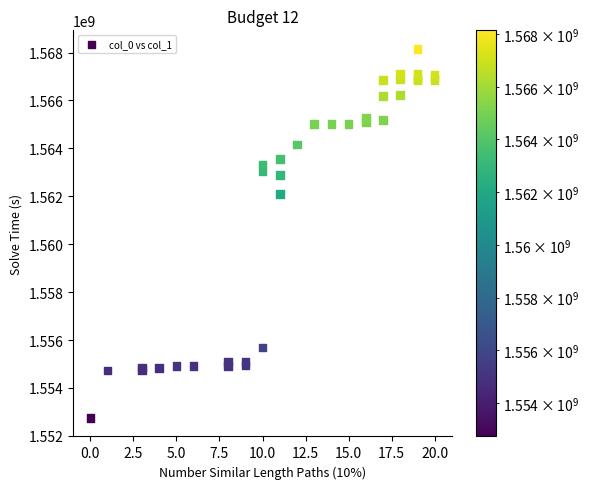

What Y value in the scatter plot is closest to 1560451328?

1562101449